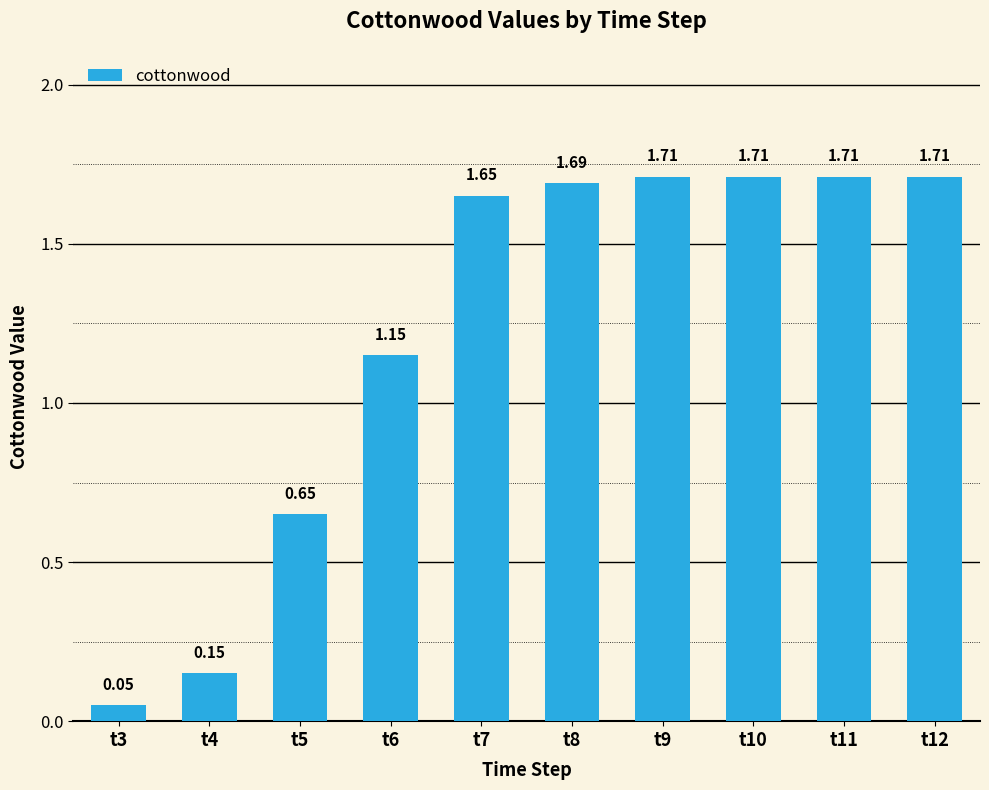

Which category has the lowest value across all series?

t3